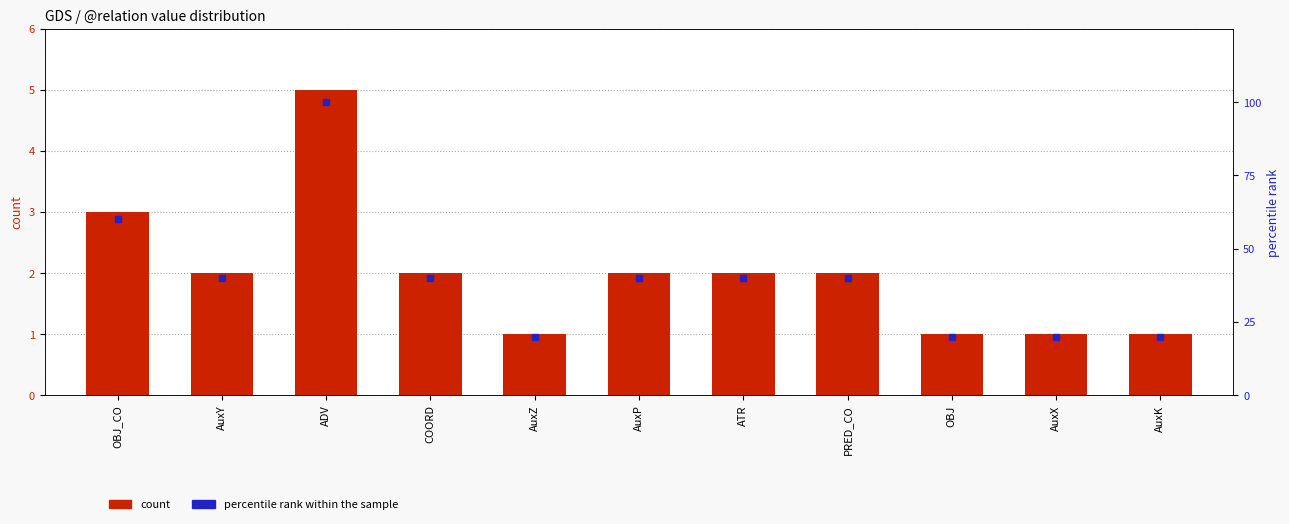

Is the value of percentile rank within the sample at AuxK greater than the value of count at COORD?

Yes